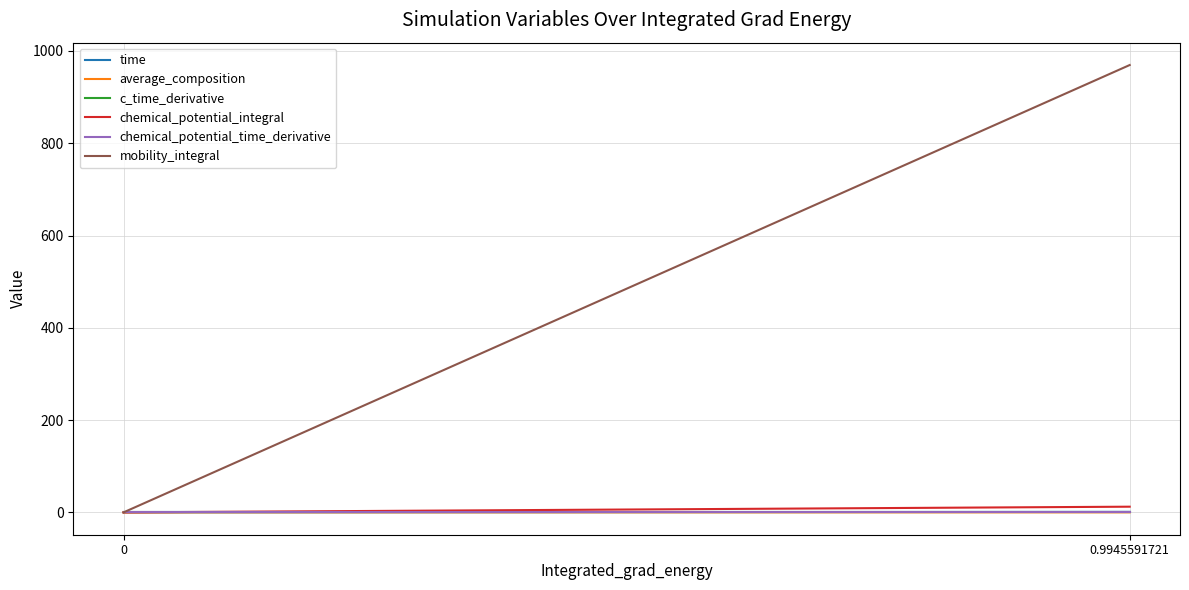

Between 0 and 0.9945591721, which series saw the biggest shift?

mobility_integral